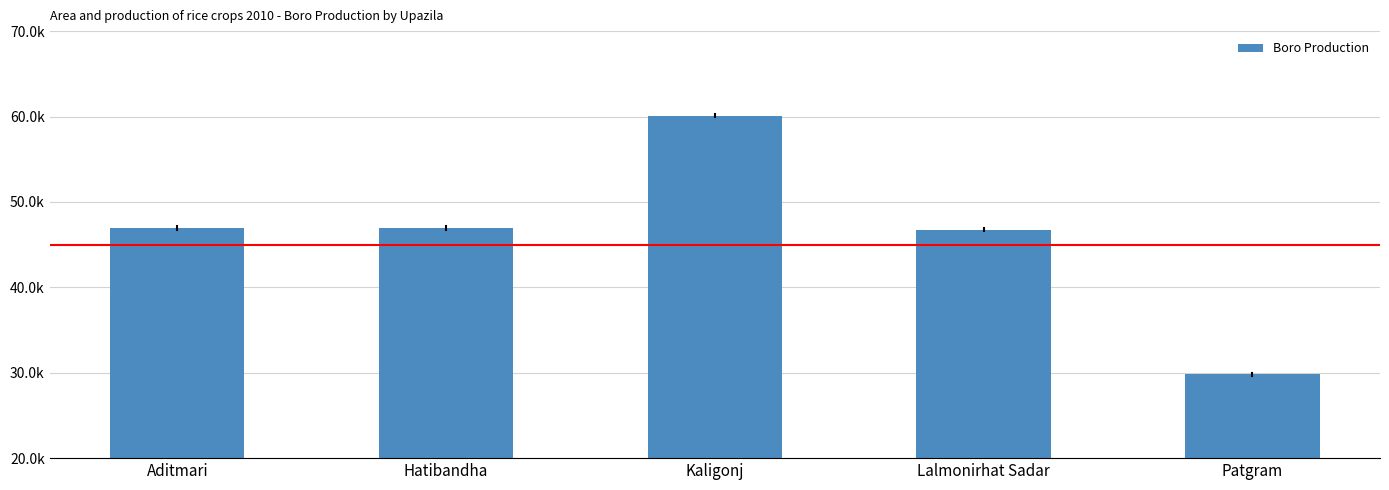

Are the bars horizontal?

No